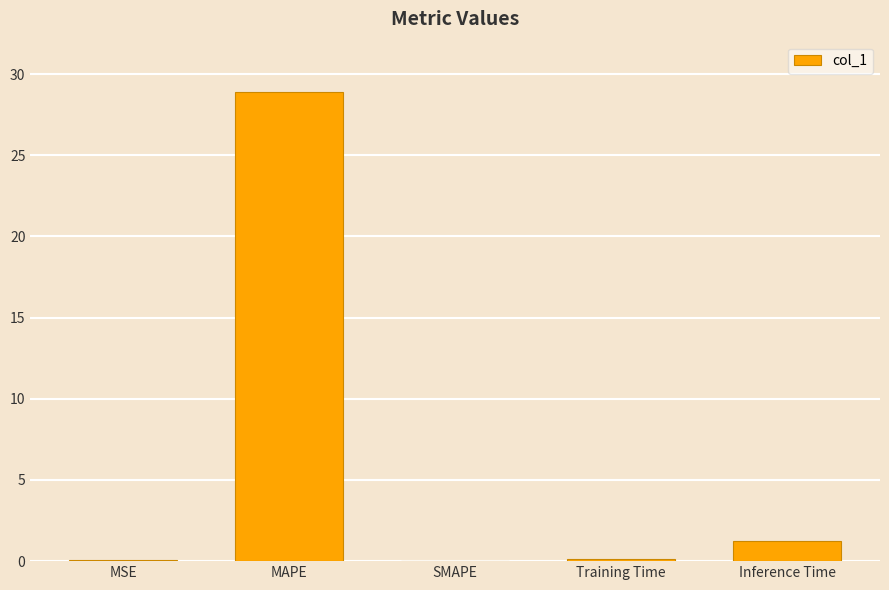

Which category has the highest value across all series?

MAPE